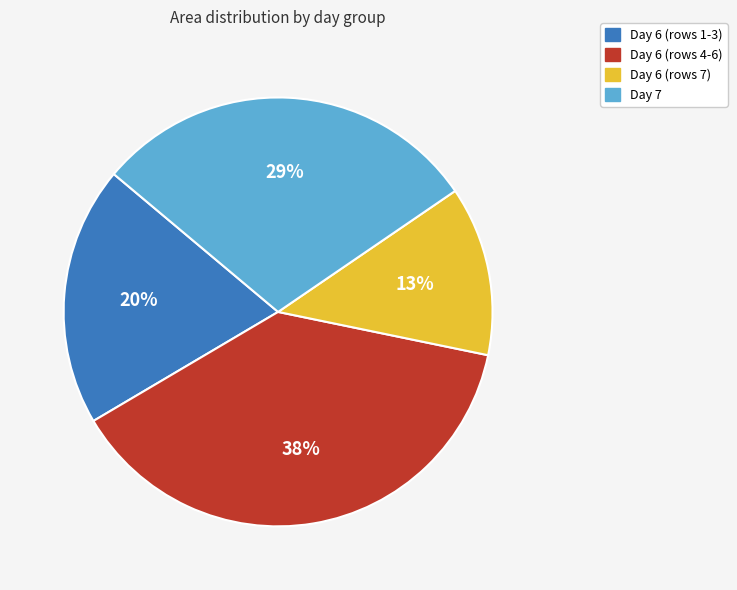

To the nearest percent, what is the difference between the largest and smallest slice percentages?

25%